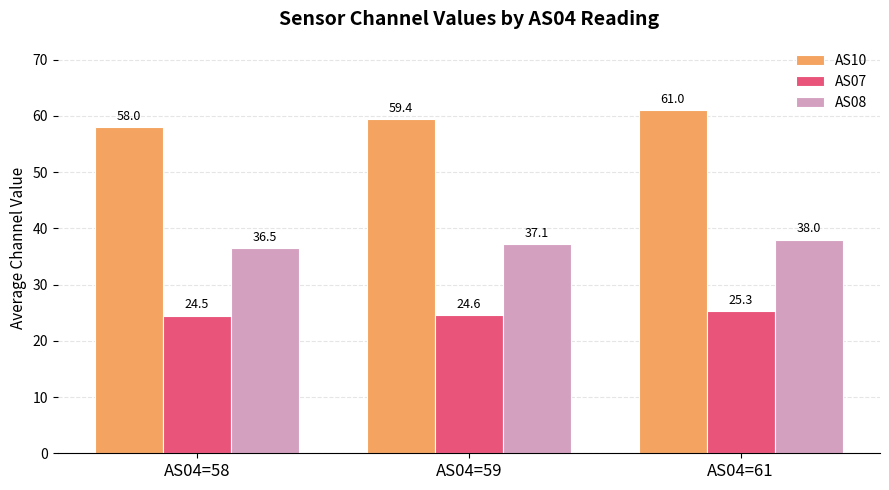

Reading left to right, list all the values displayed in this chart.

AS10: 58.0	59.4	61.0
AS07: 24.5	24.6	25.3
AS08: 36.5	37.1	38.0